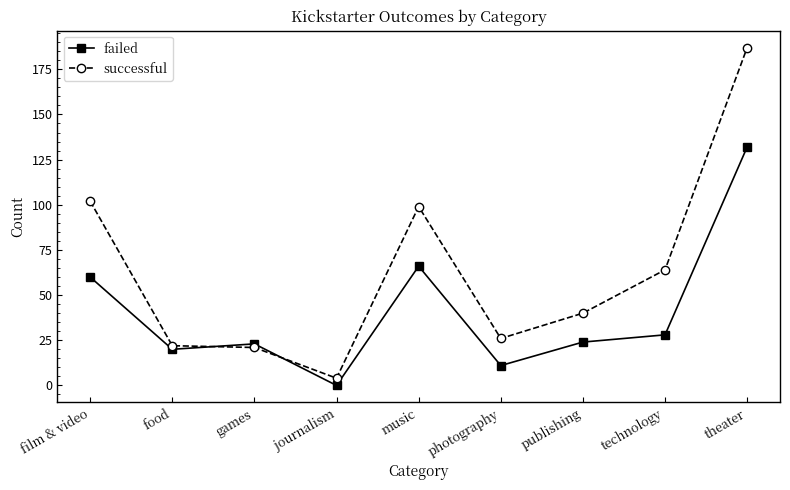

At photography, list the series in order from largest to smallest.

successful, failed